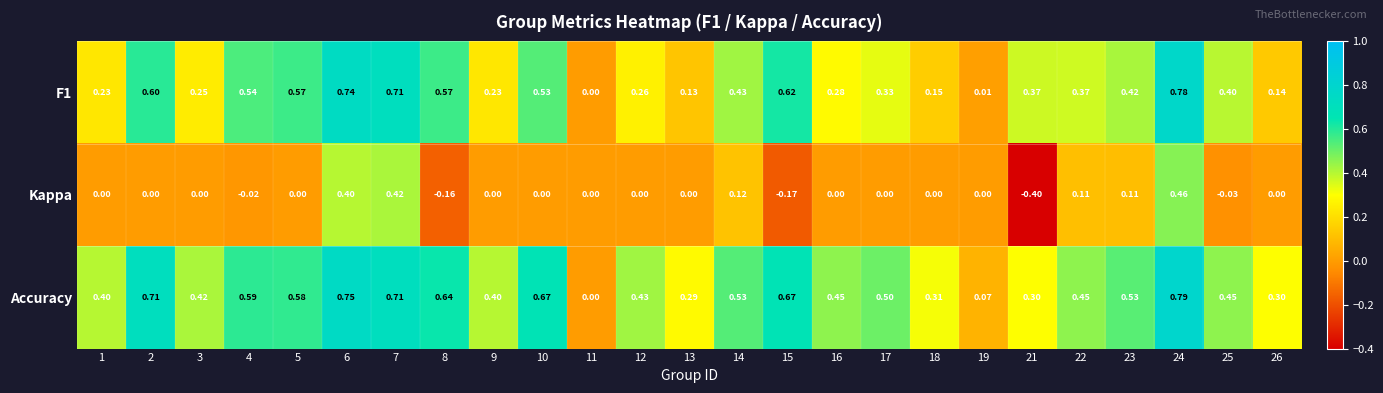

Is the value of Accuracy at 19 greater than the value of F1 at 5?

No